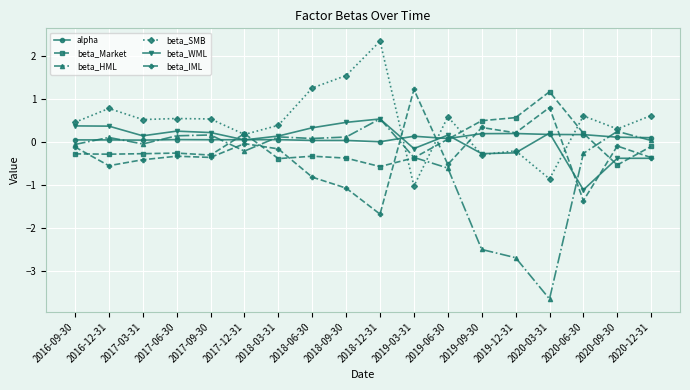

What is the maximum value for beta_IML?

1.2